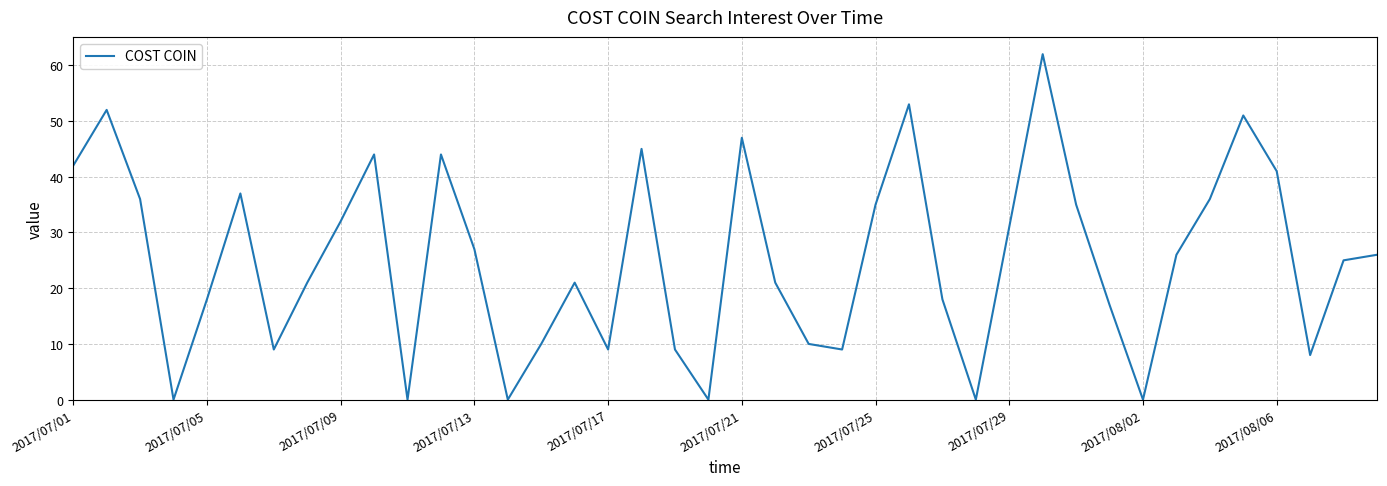

What is the difference between the maximum and minimum values?

62